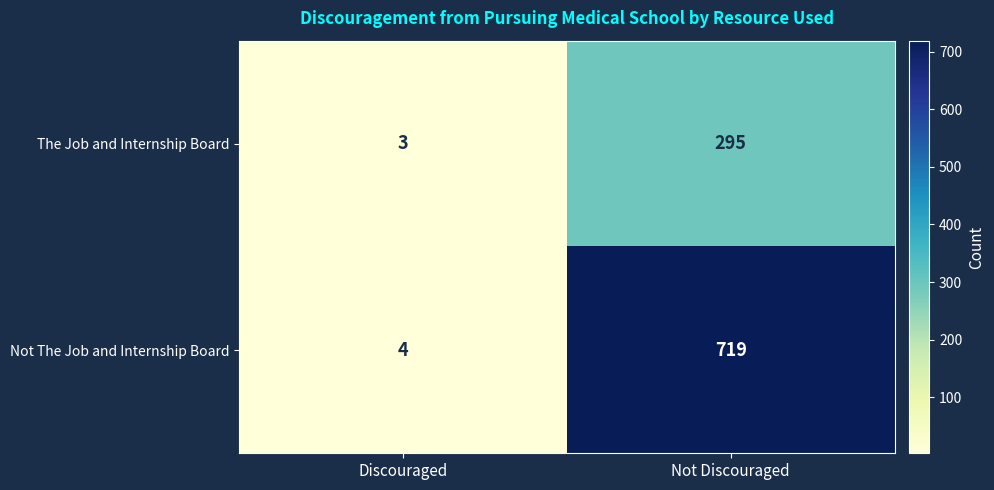

Where is Not The Job and Internship Board nearest to the value 361?

Discouraged